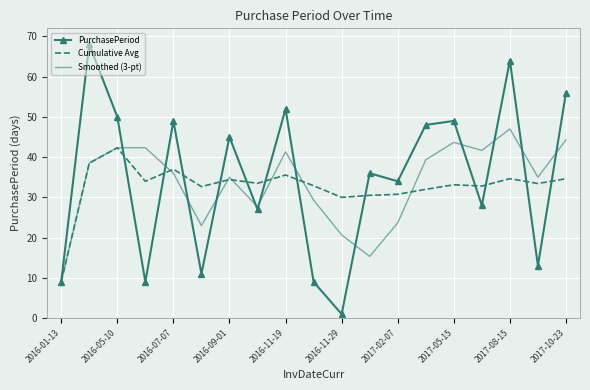

Which series has the largest range (max minus min)?

PurchasePeriod